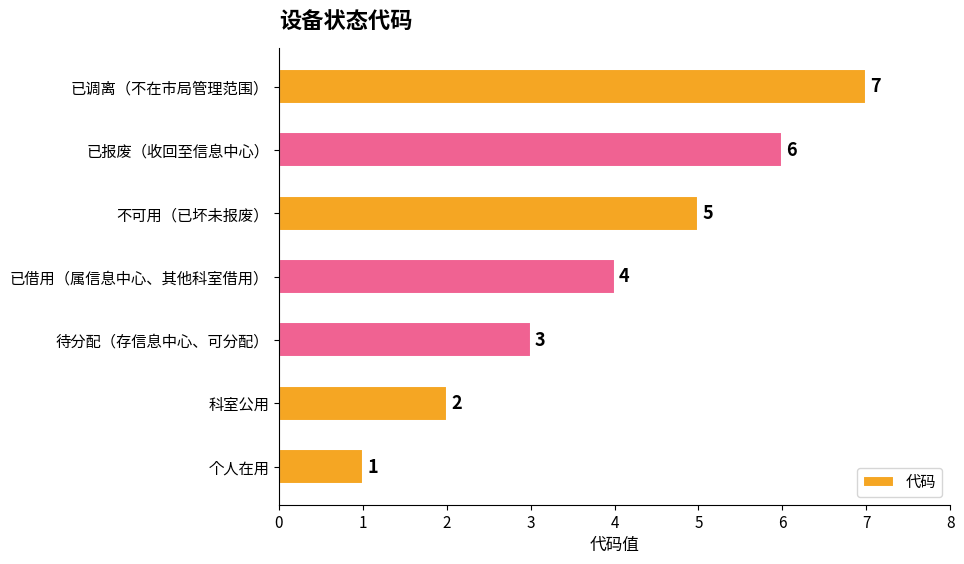

Rank the categories by value from lowest to highest.

个人在用, 科室公用, 待分配（存信息中心、可分配）, 已借用（属信息中心、其他科室借用）, 不可用（已坏未报废）, 已报废（收回至信息中心）, 已调离（不在市局管理范围）